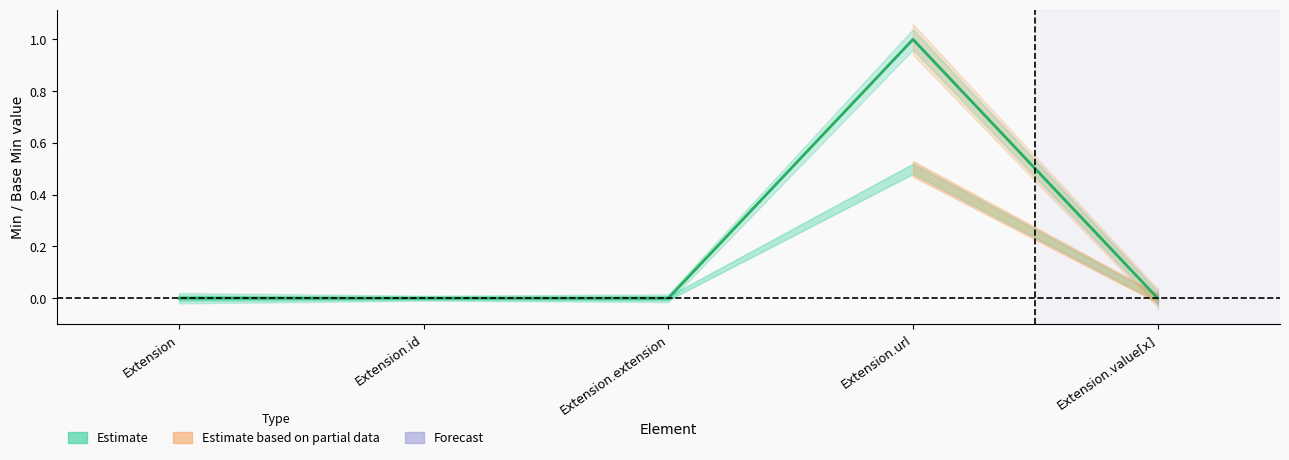

True or false: Min has more than 2 points higher than both neighbors.

False